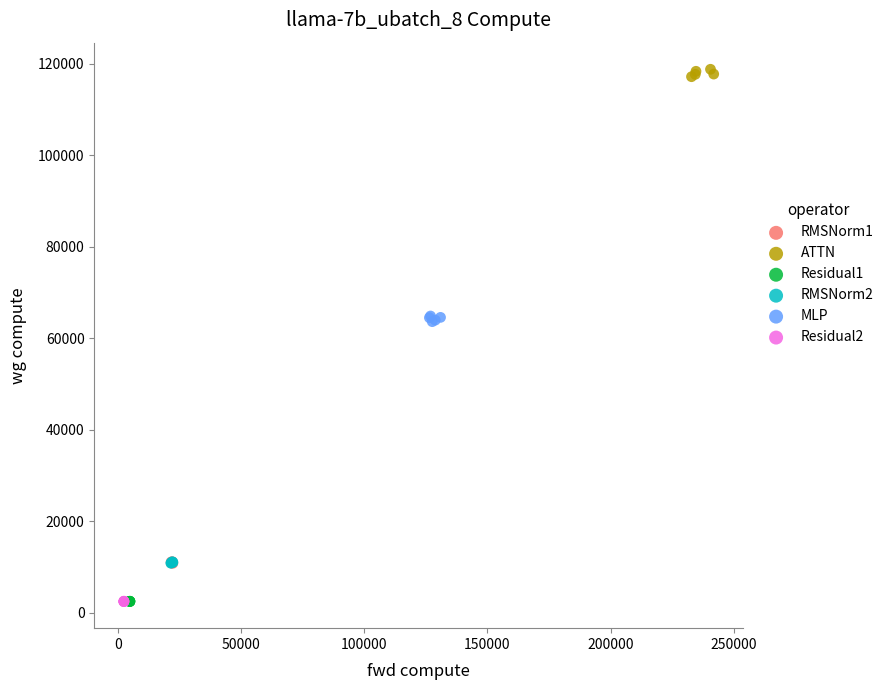

What are all the series names shown in the legend?

RMSNorm1, ATTN, Residual1, RMSNorm2, MLP, Residual2